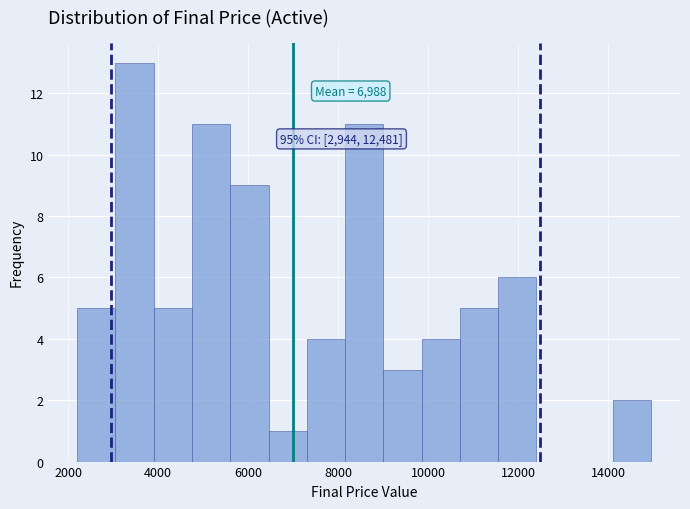

Which range on the x-axis has the tallest bar?

3000 to 4000